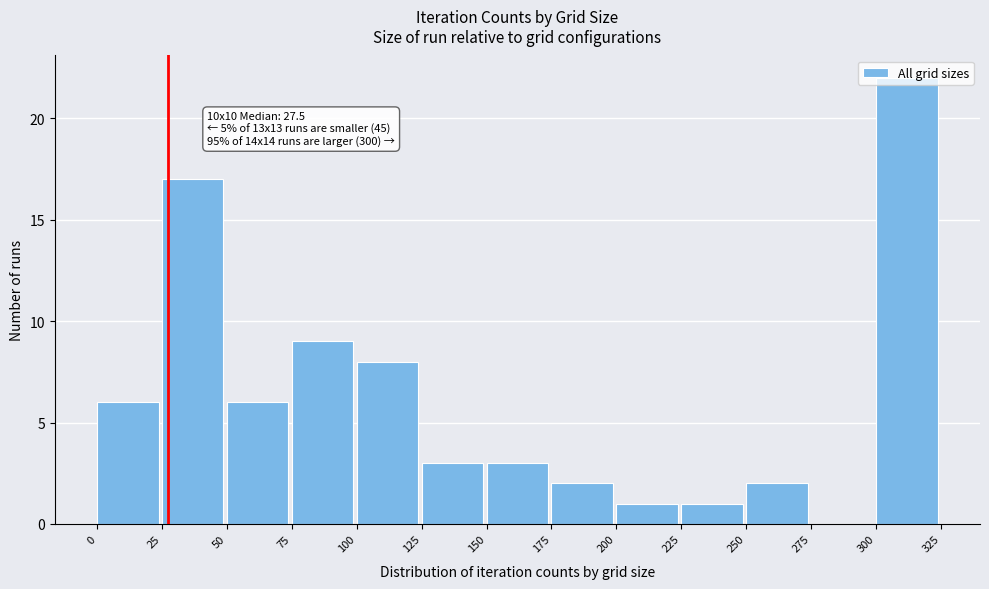

Over which range of the x-axis is the bar tallest?

300 to 325